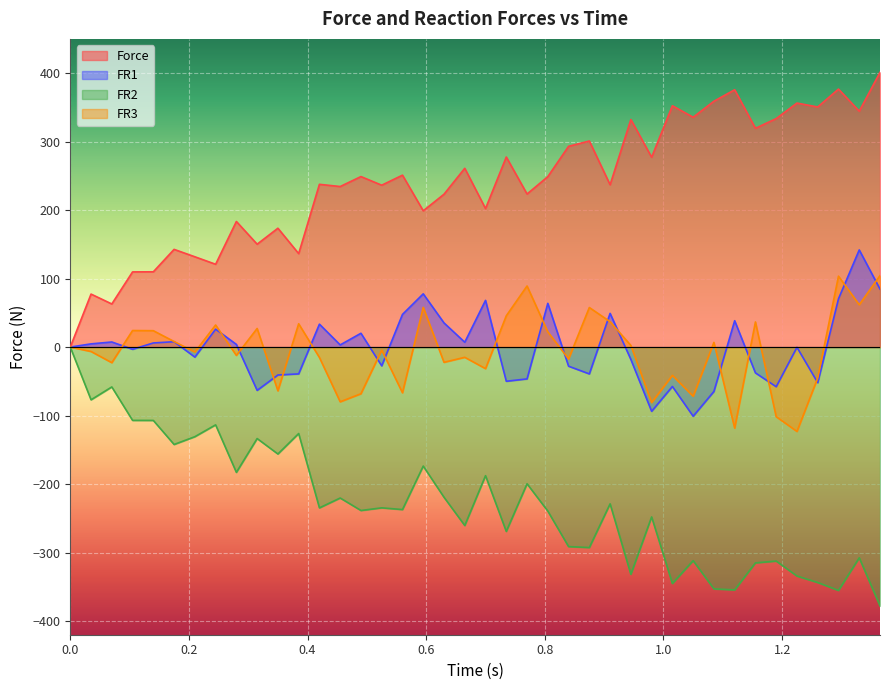

Rank the series by their maximum value, from lowest to highest.

FR2, FR3, FR1, Force